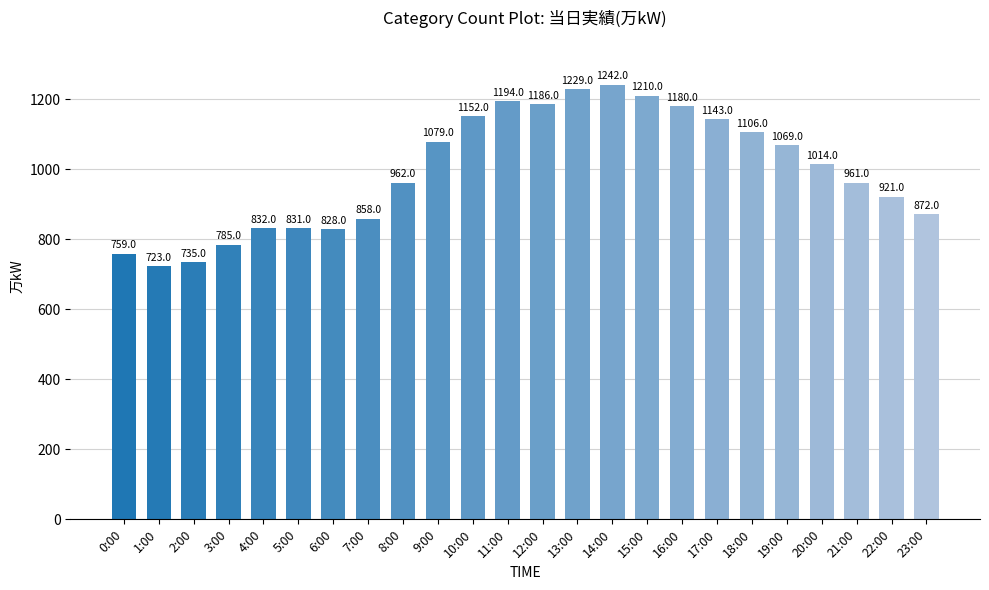

How many data points does each series have?

24